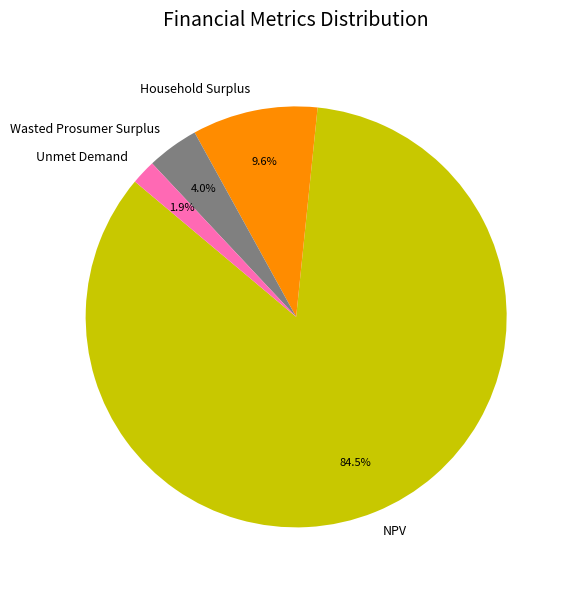

Which category has the biggest portion of the pie?

NPV